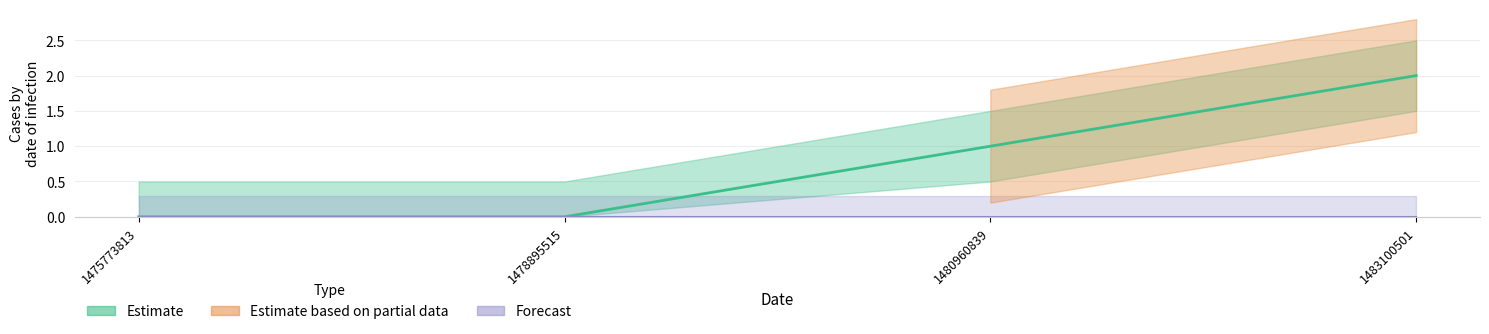

What is the value of the 4th point from the left?

2